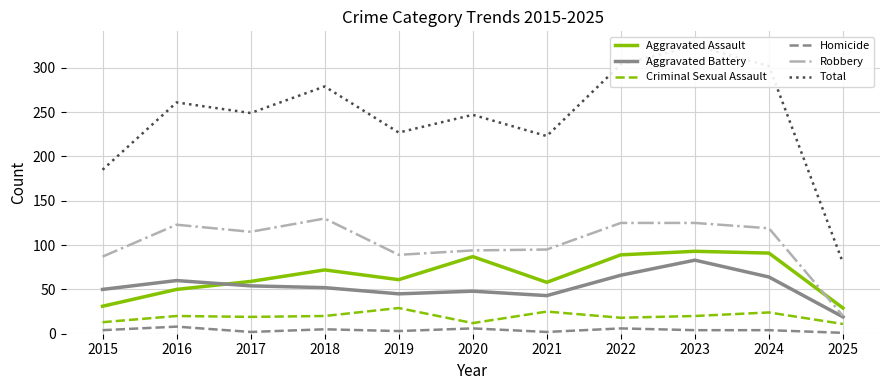

True or false: Homicide and Robbery intersect in this chart.

False